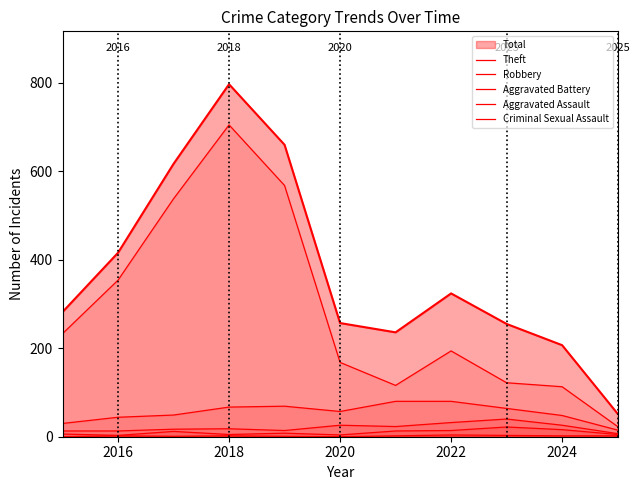

True or false: Theft and Aggravated Battery intersect in this chart.

False